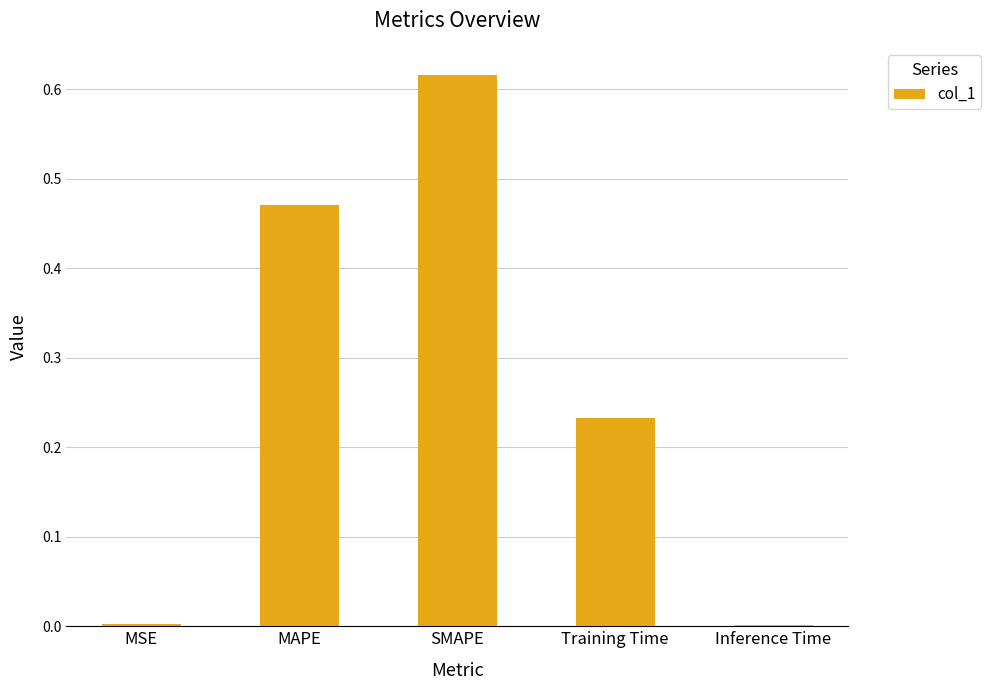

What is the sum of the values at SMAPE and Training Time?

0.8